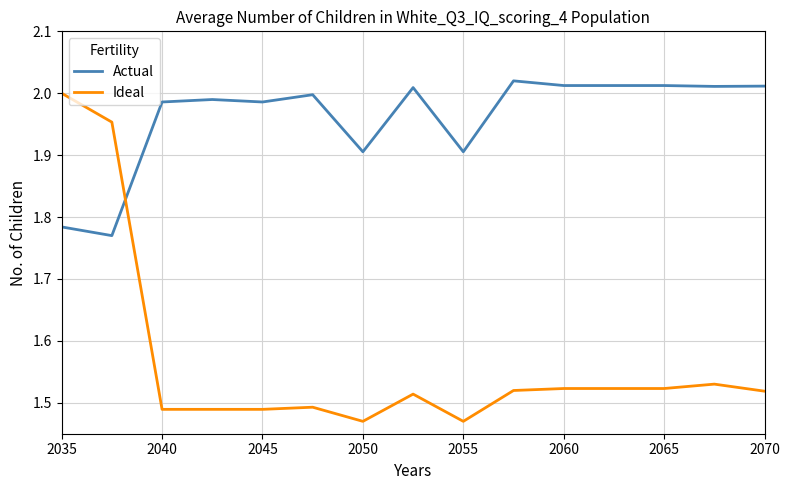

Which series has the largest range (max minus min)?

Ideal